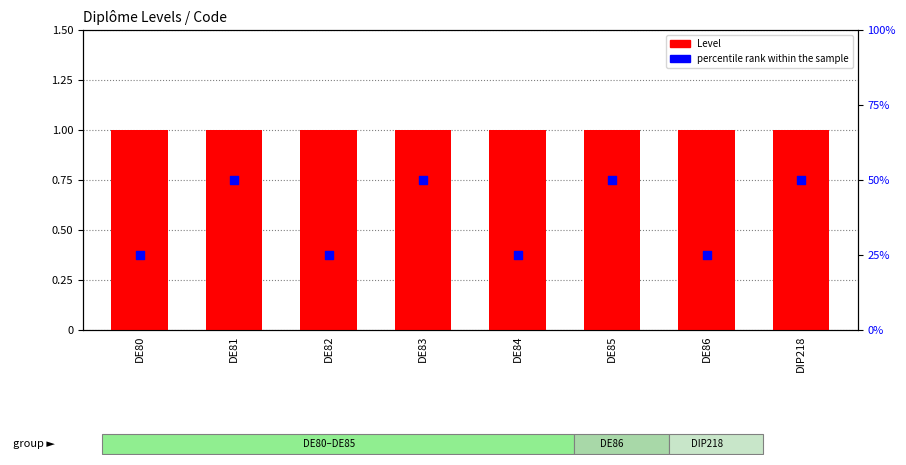

Is the value of percentile rank within the sample at DIP218 greater than the value of Level at DE80?

Yes